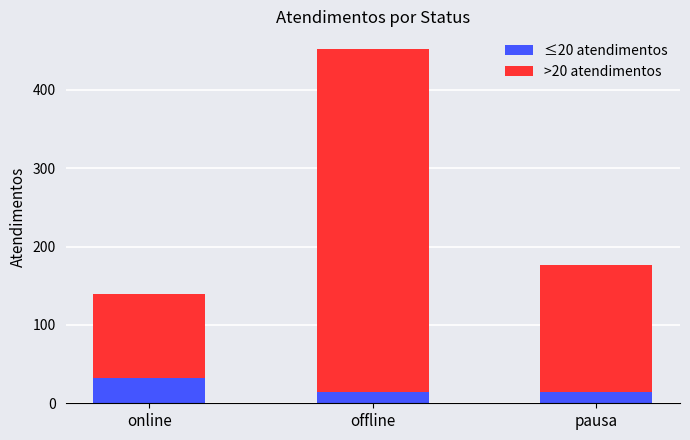

At which category is the sum across all series the highest?

offline